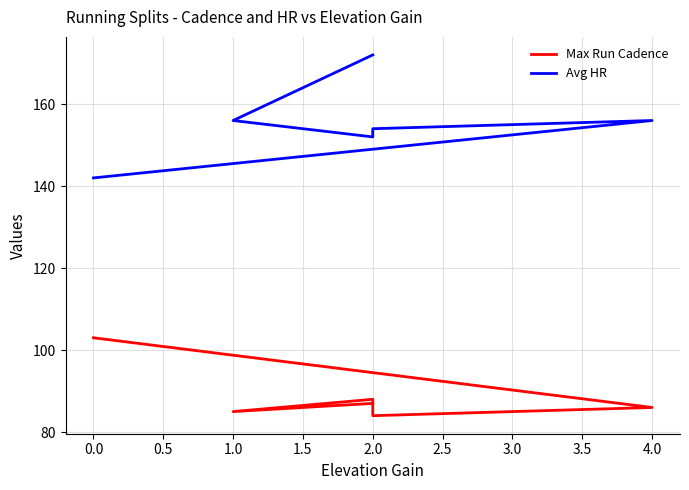

Where does the Avg HR series first go above 156?

2.0